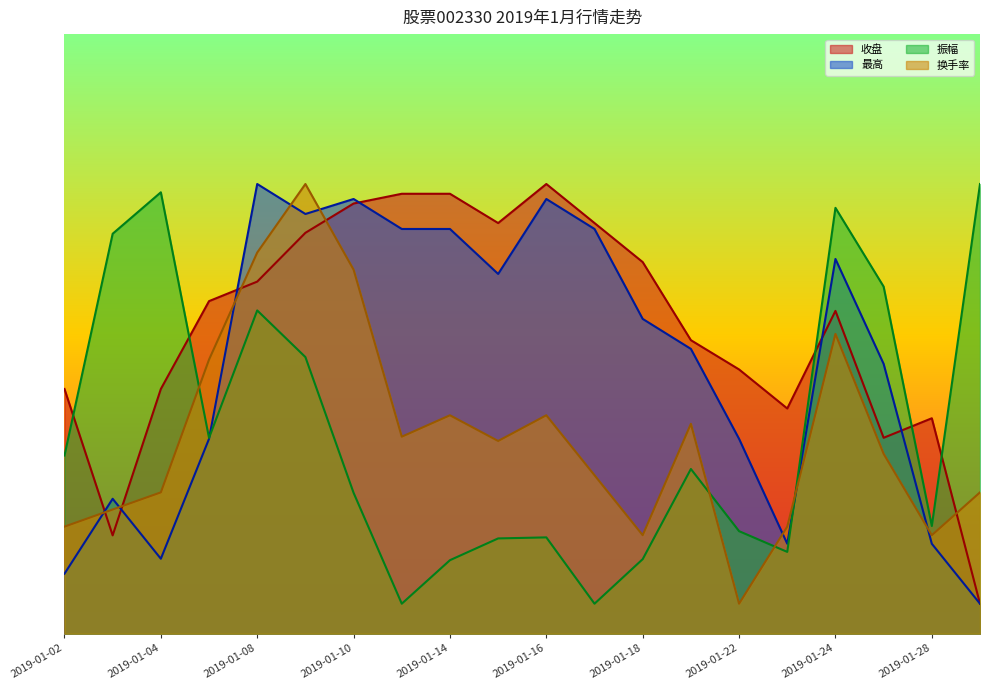

How many intersections are there between 换手率 and 最高?

8